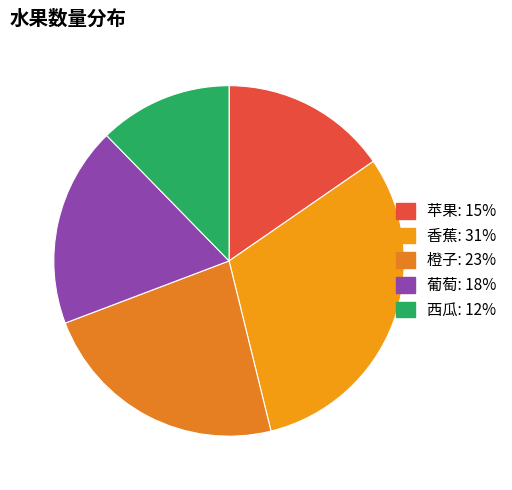

What percentage is the 葡萄 slice, to the nearest percent?

18%